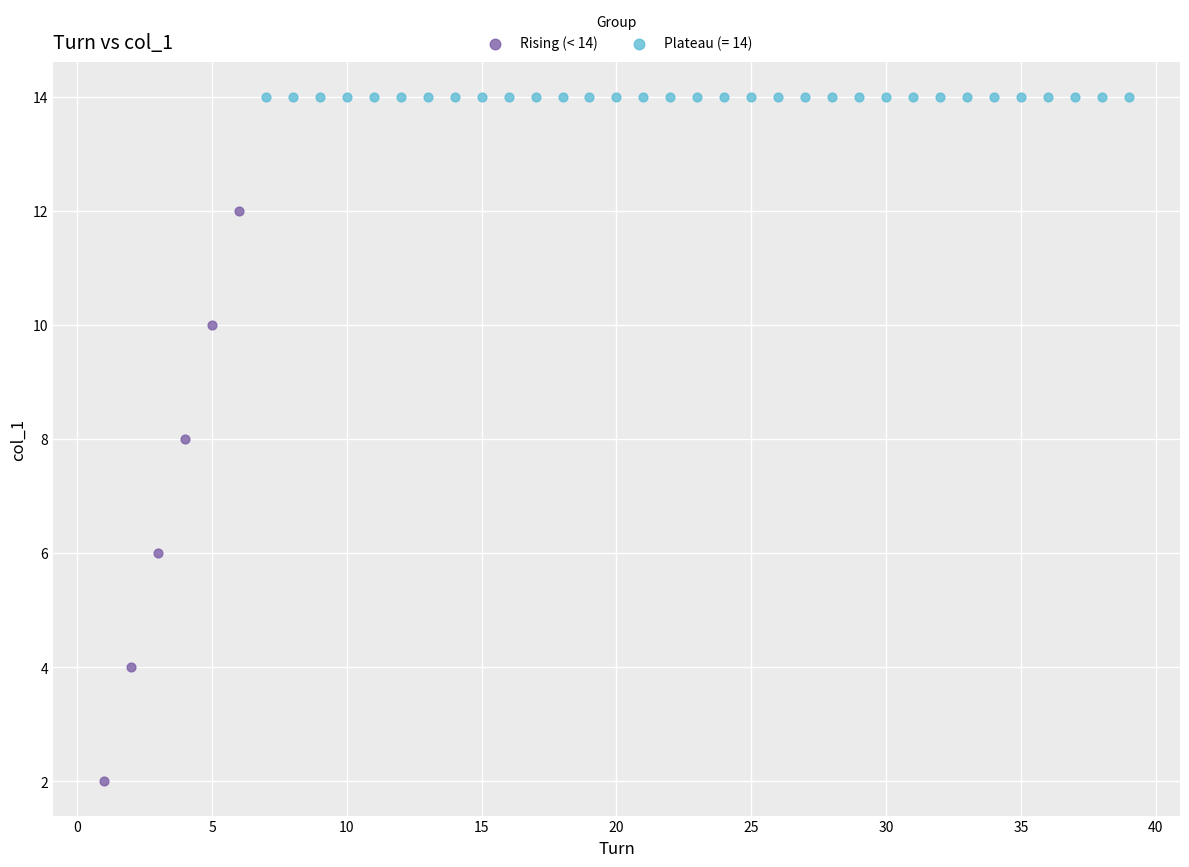

Which series reaches the minimum Y coordinate?

Rising (< 14)